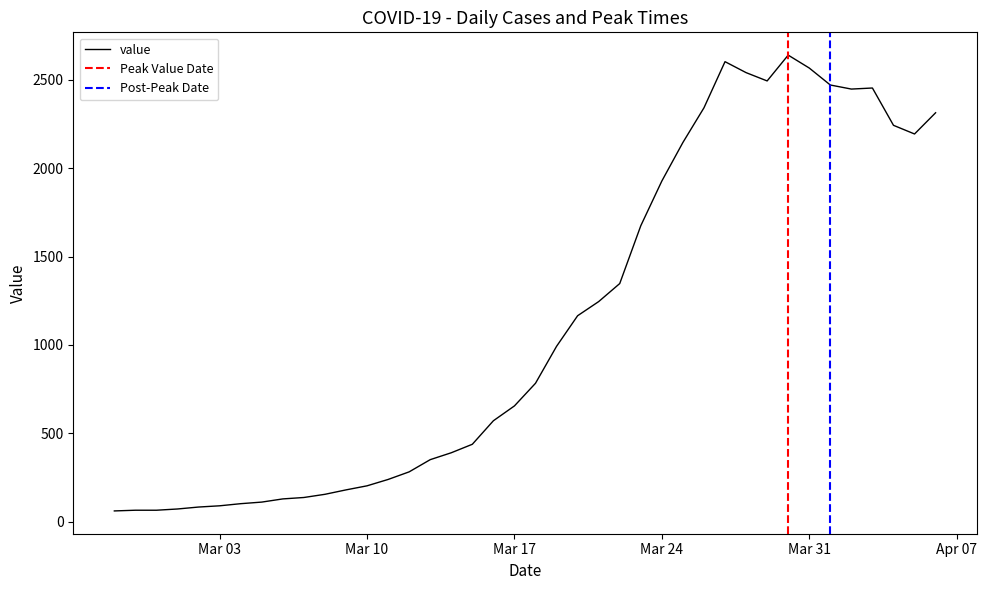

What is the maximum value for value?

2639